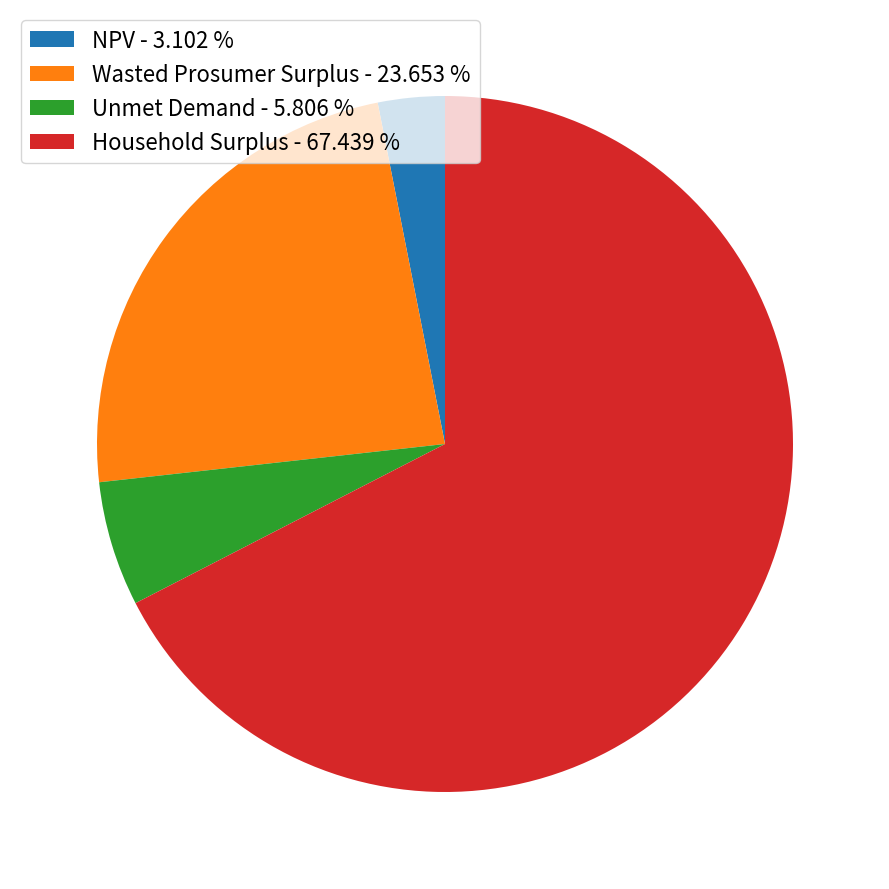

What is the largest slice in the pie chart?

Household Surplus